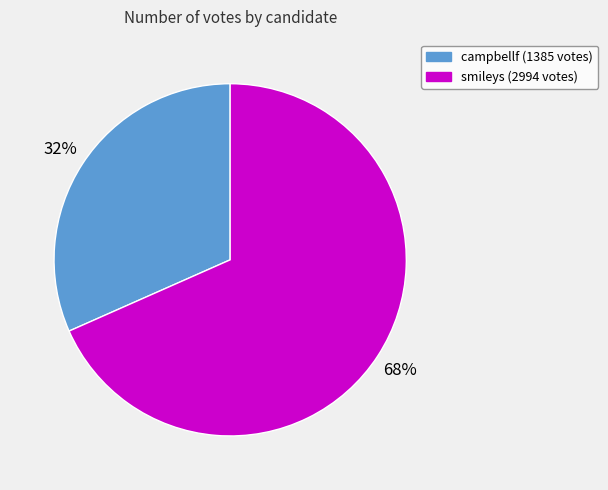

Between smileys and campbellf, which is larger?

smileys